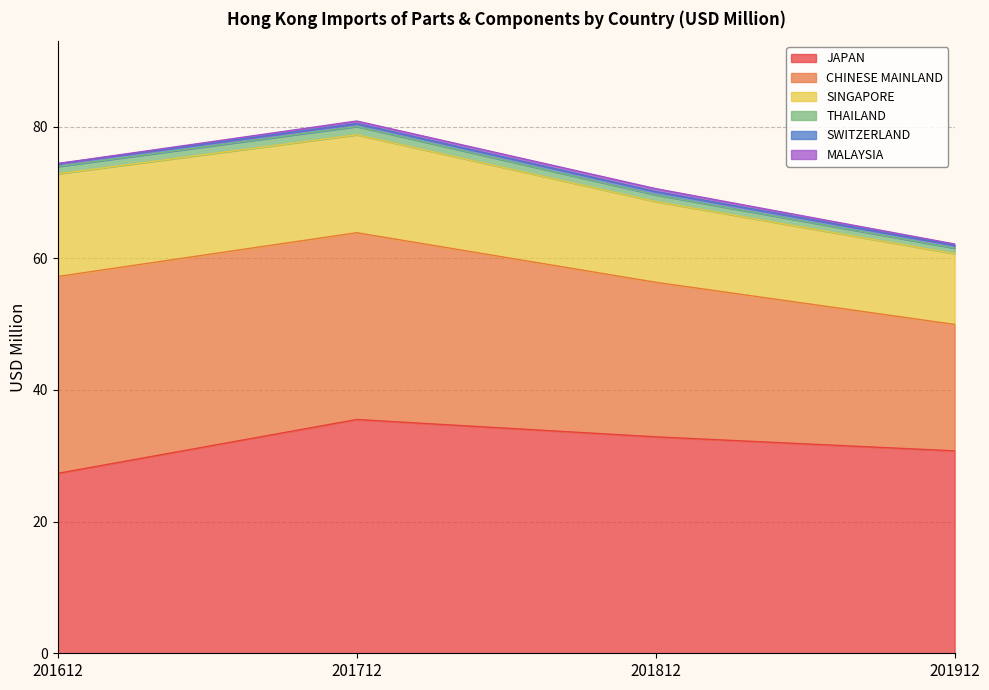

How many lines are shown in the chart?

6